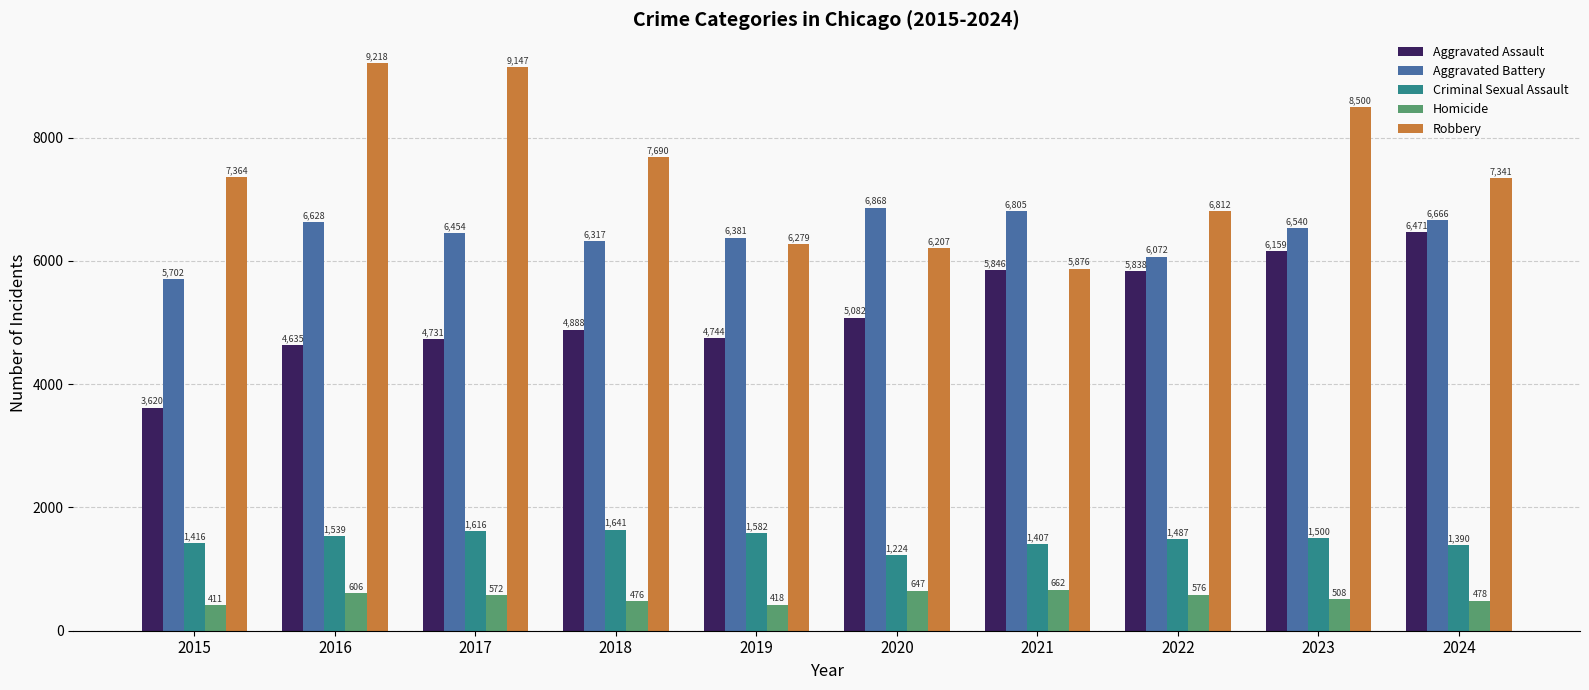

Which series has the largest total across all categories?

Robbery